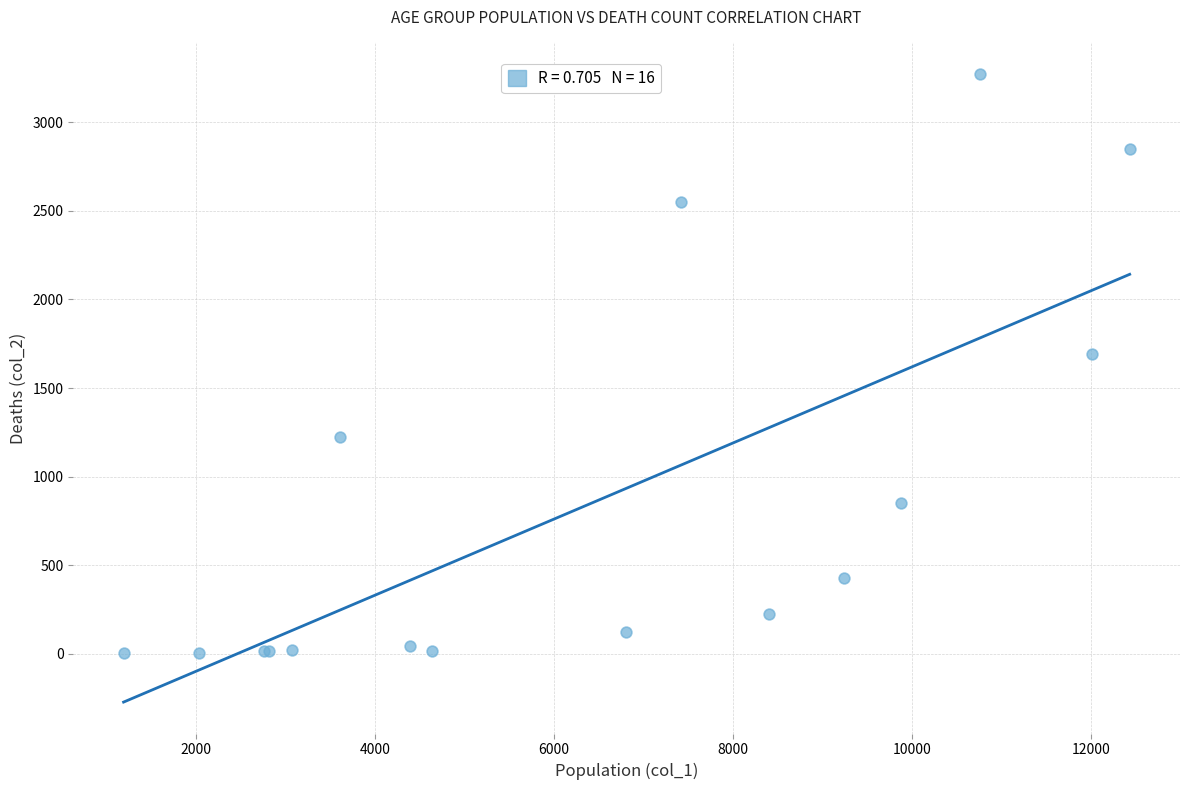

What Y value in the scatter plot is closest to 1638?

1690